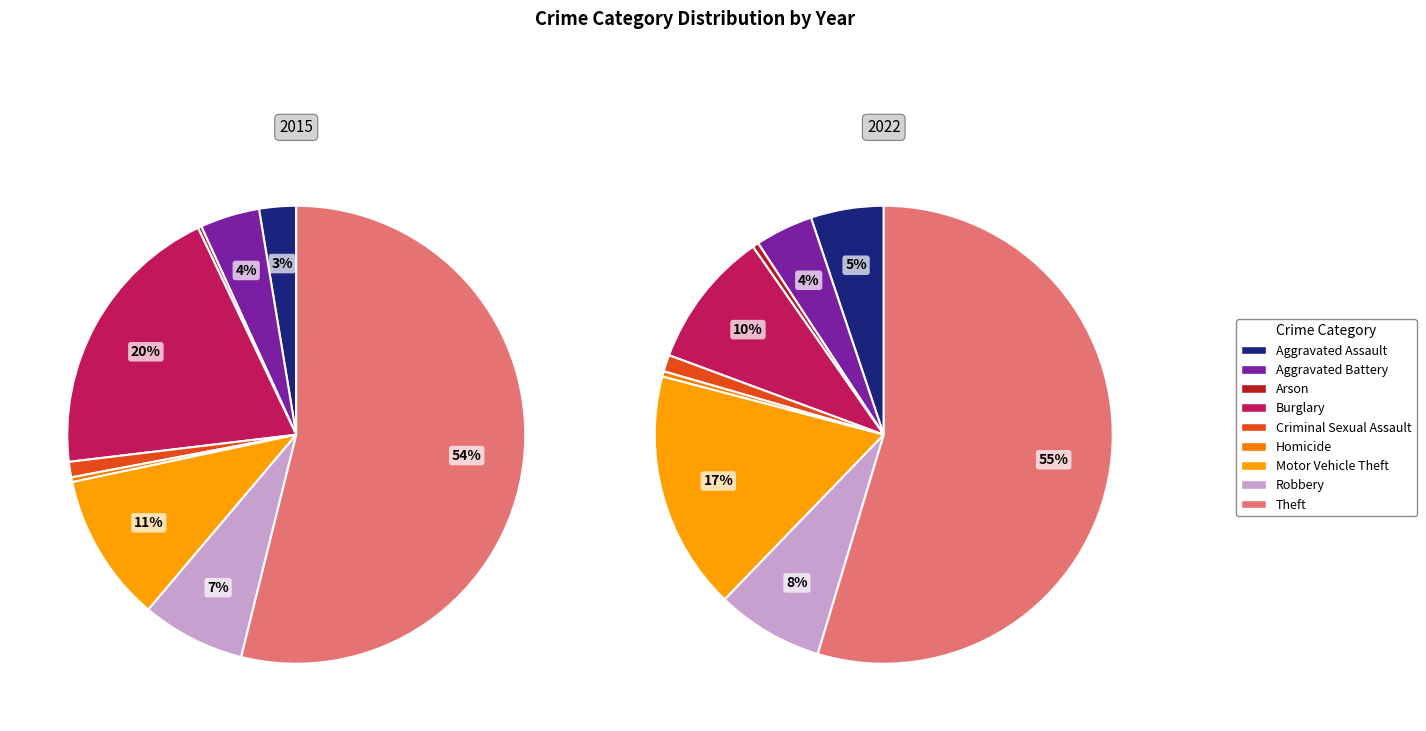

What is the smallest slice in the pie chart?

Arson